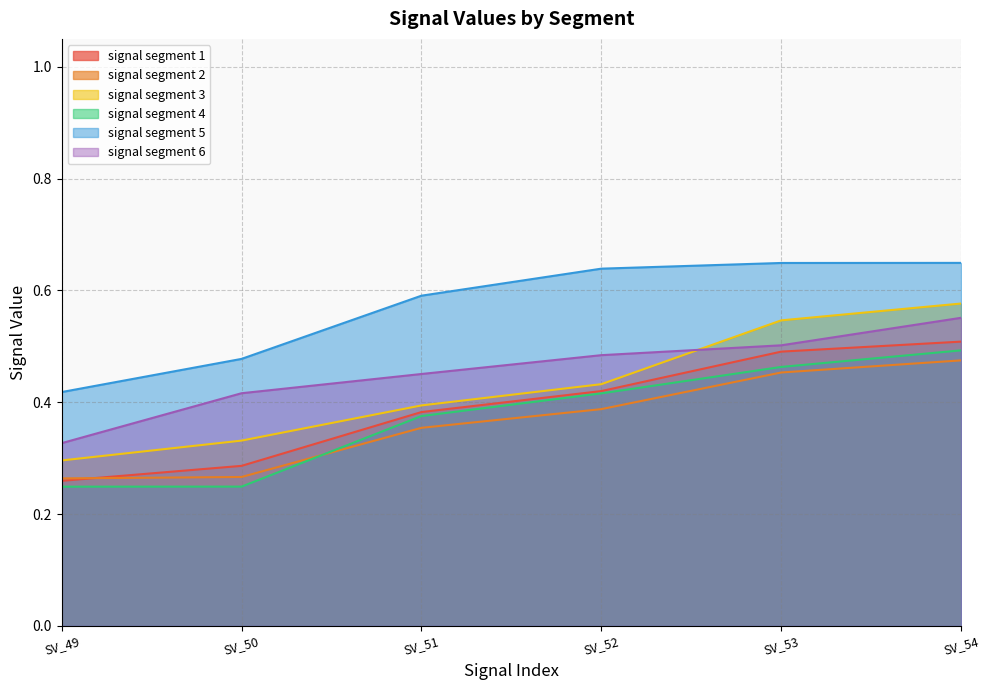

What is the total value across all series at SV_53?

3.1